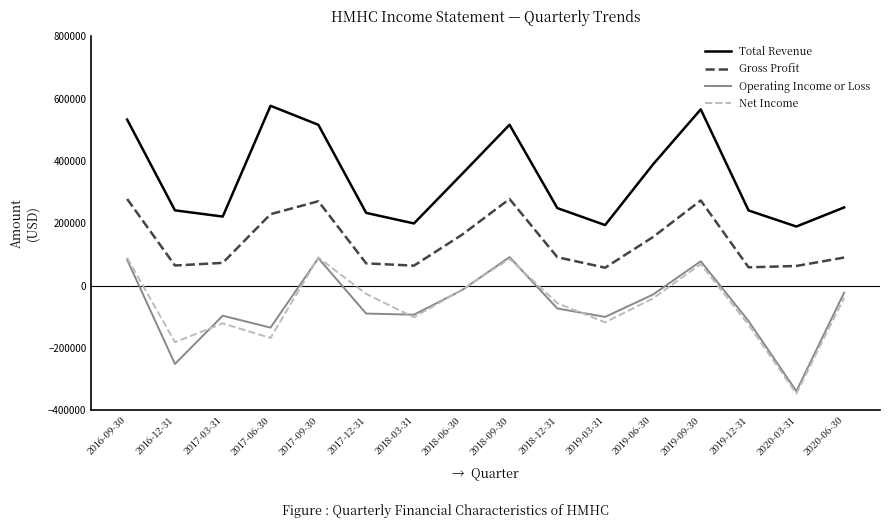

Where is the first local minimum for Total Revenue?

2017-03-31